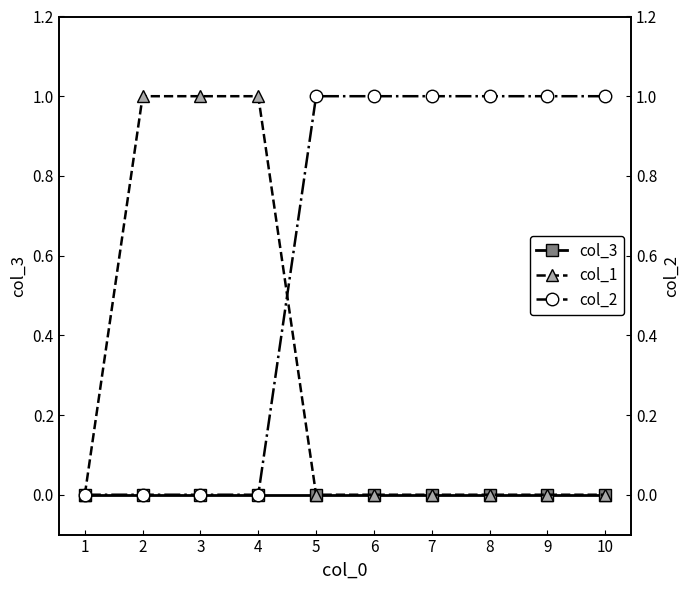

The col_2 series shows 1 at 10. True or false?

True